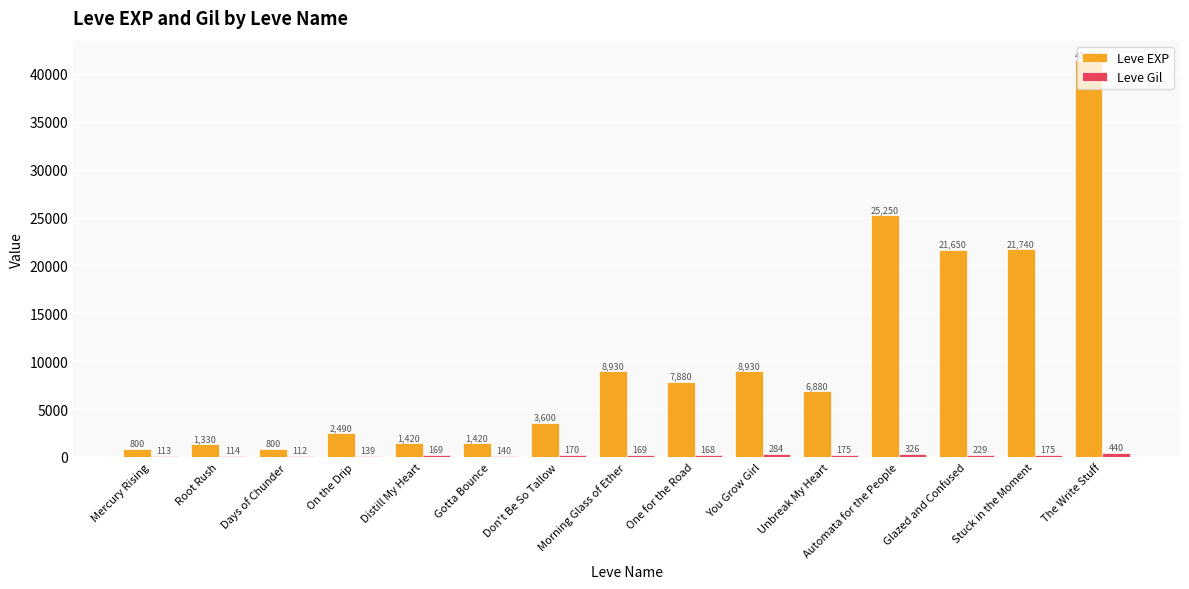

The Leve EXP series shows 1330 at Root Rush. True or false?

True